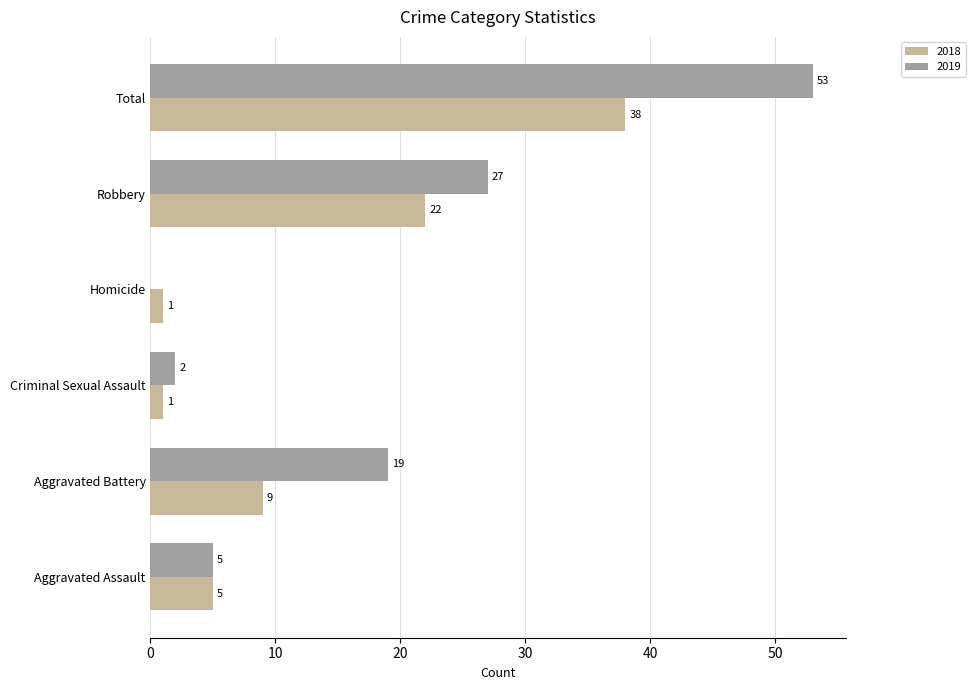

Count the number of data series in this chart.

2